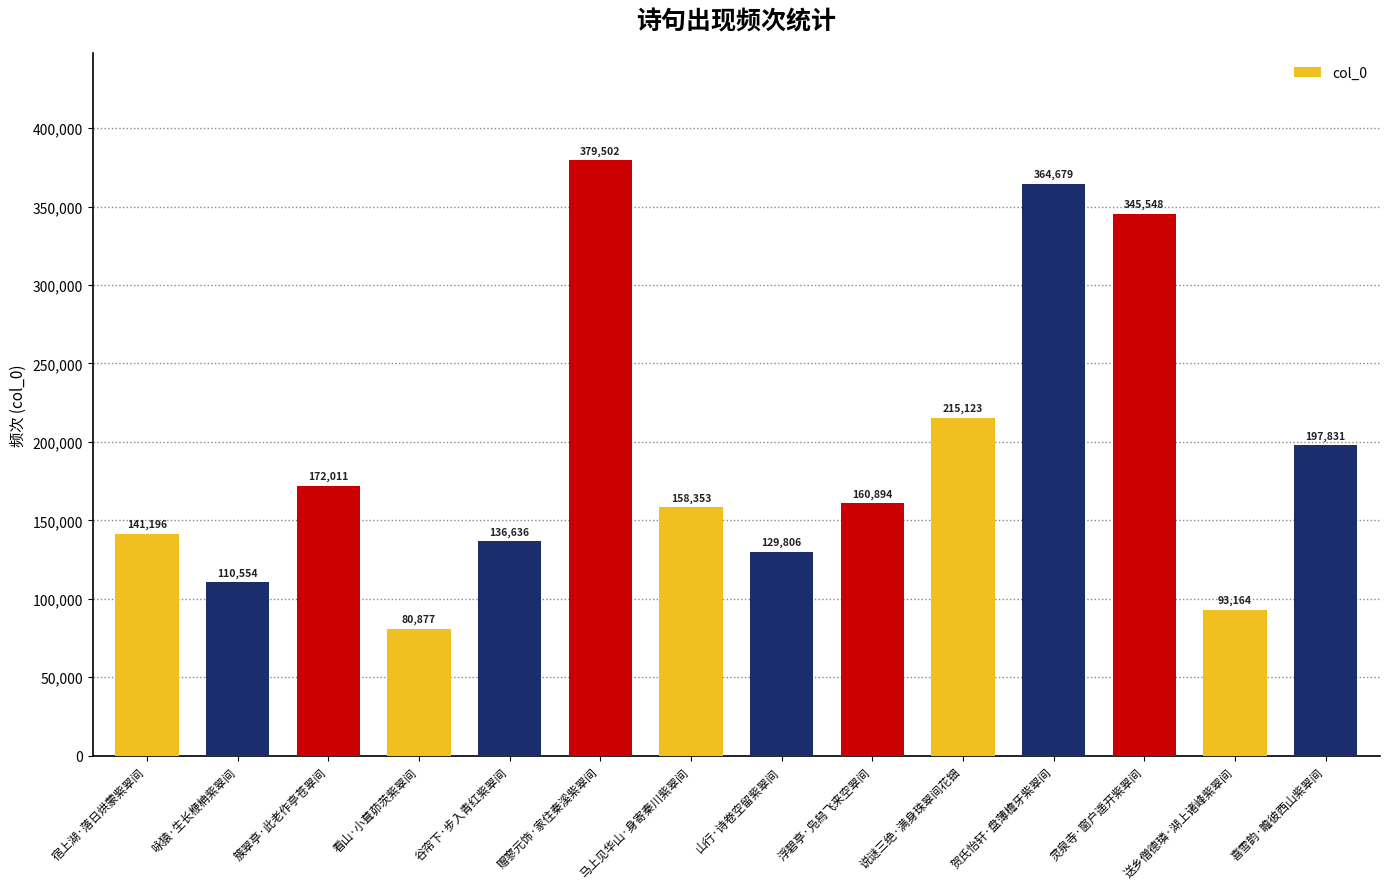

Rank the categories by value from highest to lowest.

赠寥元饰·家住秦溪紫翠间, 贺氏怡轩·盘薄檐牙紫翠间, 灵泉寺·窗户遥开紫翠间, 说谜三绝·满身珠翠间花钿, 喜雪韵·瞻彼西山紫翠间, 簇翠亭·此老作亭苍翠间, 浮碧亭·凫舄飞来空翠间, 马上见华山·身寄秦川紫翠间, 宿上湖·落日烘蒙紫翠间, 谷帘下·步入青红紫翠间, 山行·诗卷空留紫翠间, 咏猿·生长楩柟紫翠间, 送乡僧德璘·湖上诸峰紫翠间, 看山·小葺茆茨紫翠间